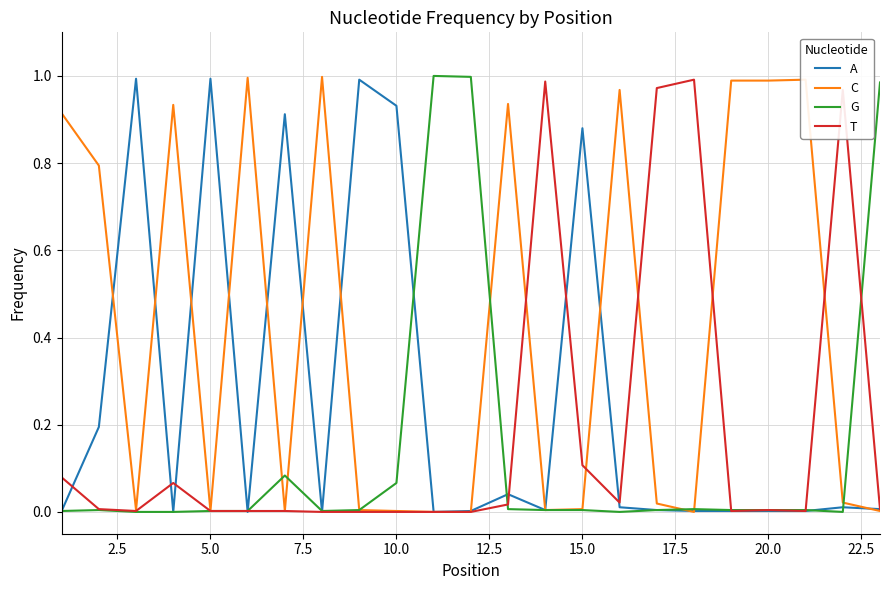

Rank the series by their average value, from highest to lowest.

C, A, T, G